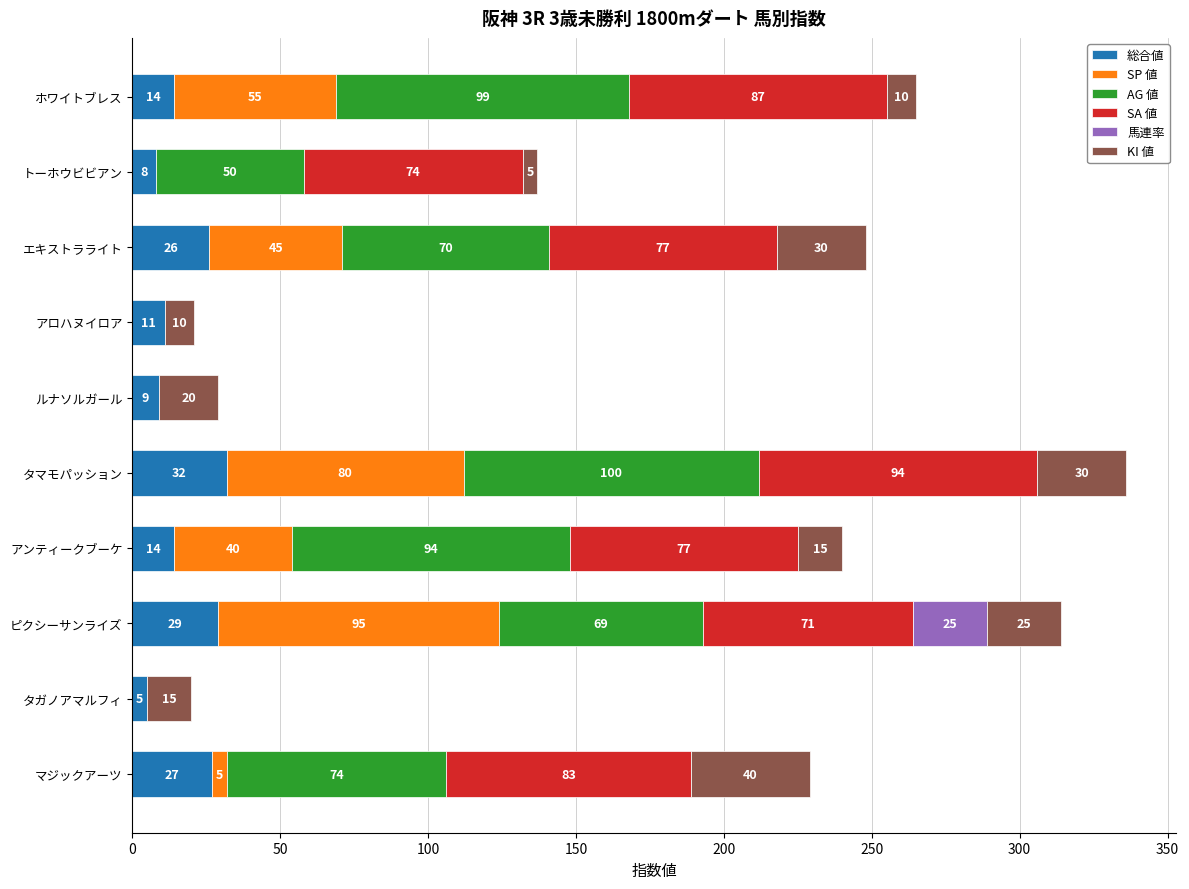

The value of 総合値 at エキストラライト is 41. True or false?

False